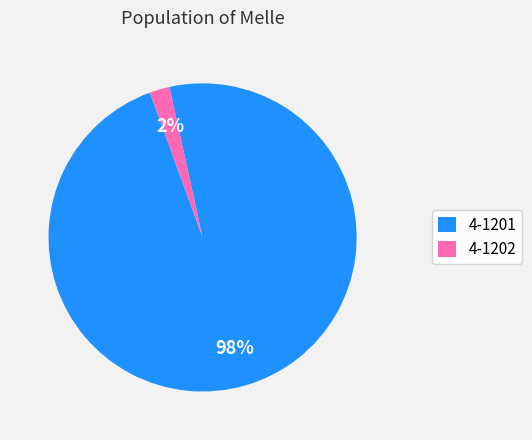

Does 4-1201 represent more than half of the total?

Yes